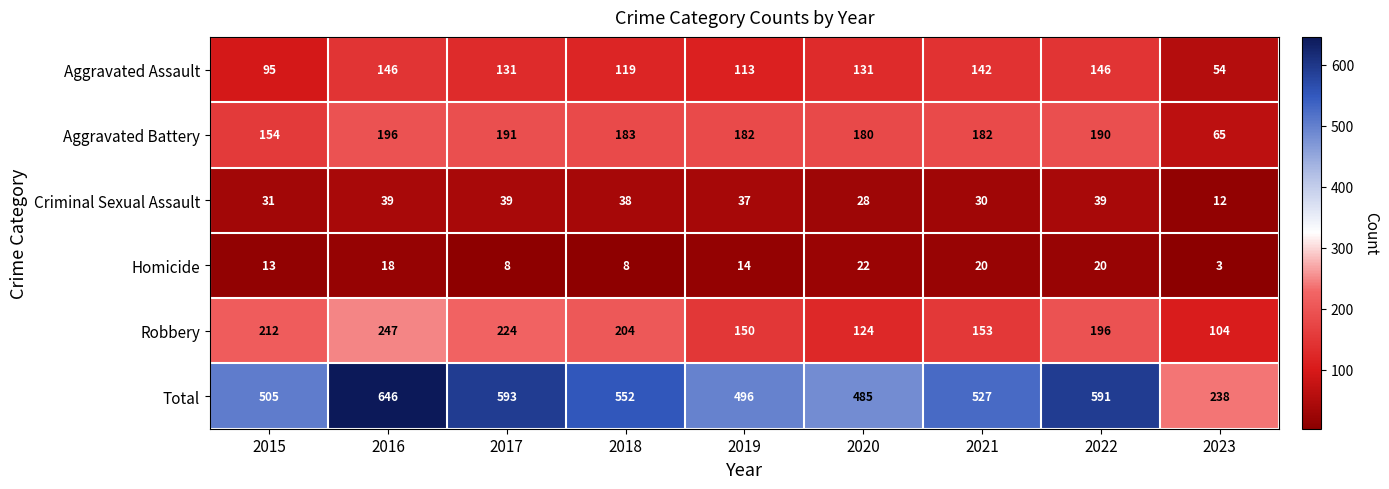

What is the spread (max minus min) of values at 2019?

482